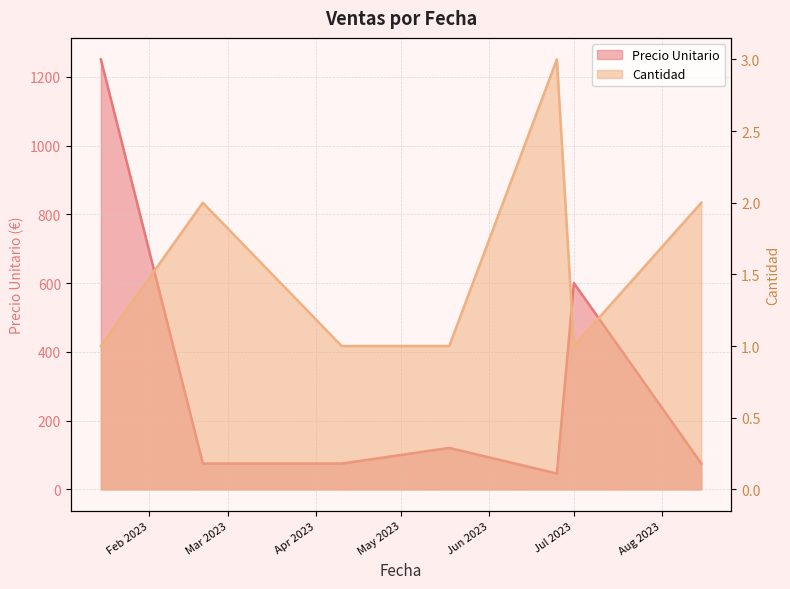

Where is Cantidad nearest to the value 2?

2023-02-20